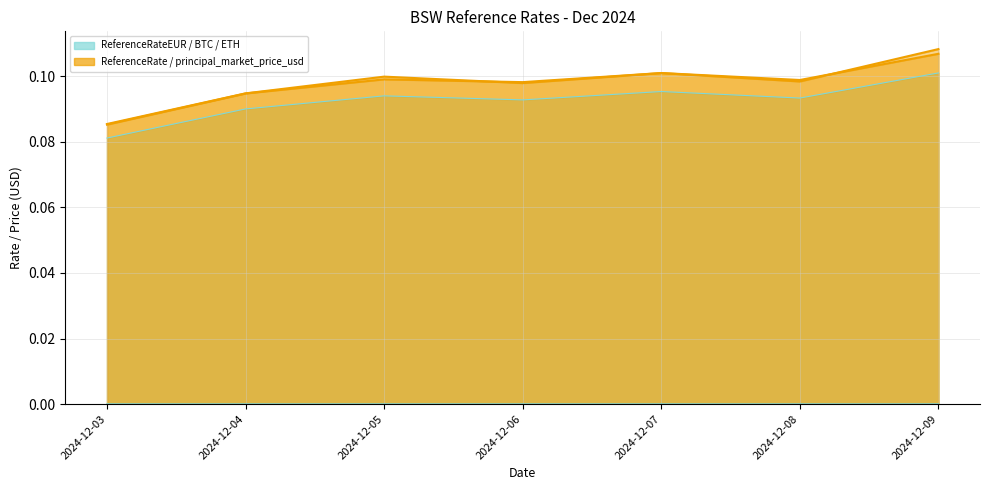

At which category does ReferenceRateEUR reach its first local peak?

2024-12-05